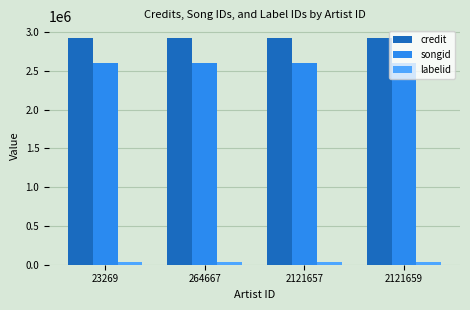

How many distinct data groups are displayed?

3